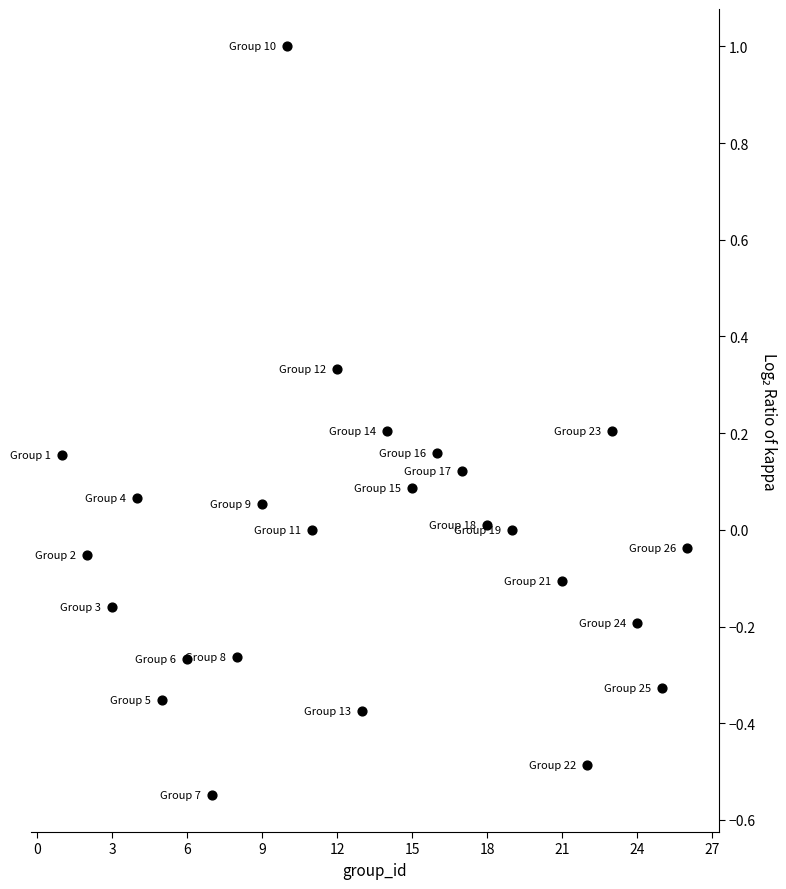

What is the range of X values (max minus min)?

25.0